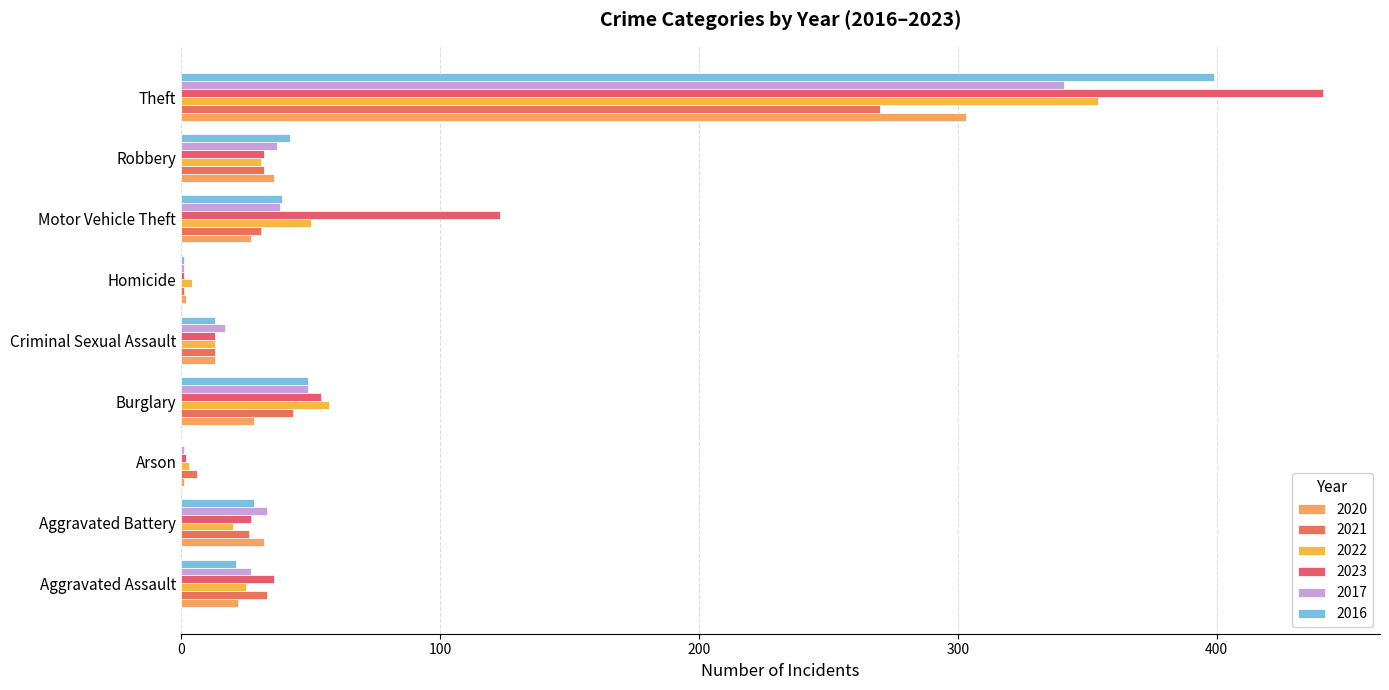

Is it true that 2020 equals 13 at Criminal Sexual Assault?

True